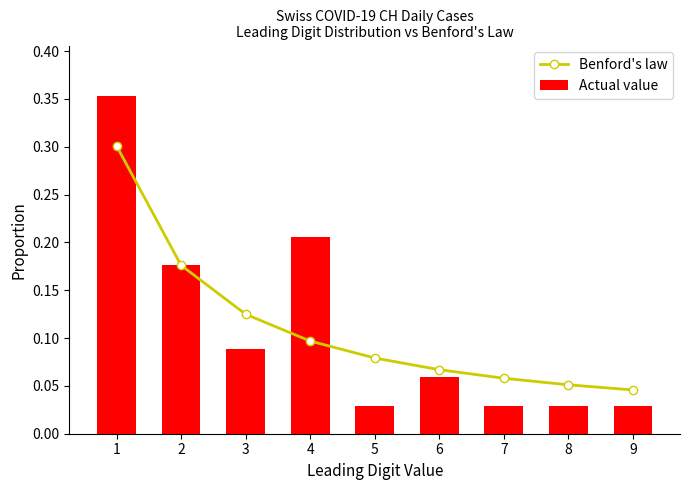

Between 3 and 4, which is larger?

3